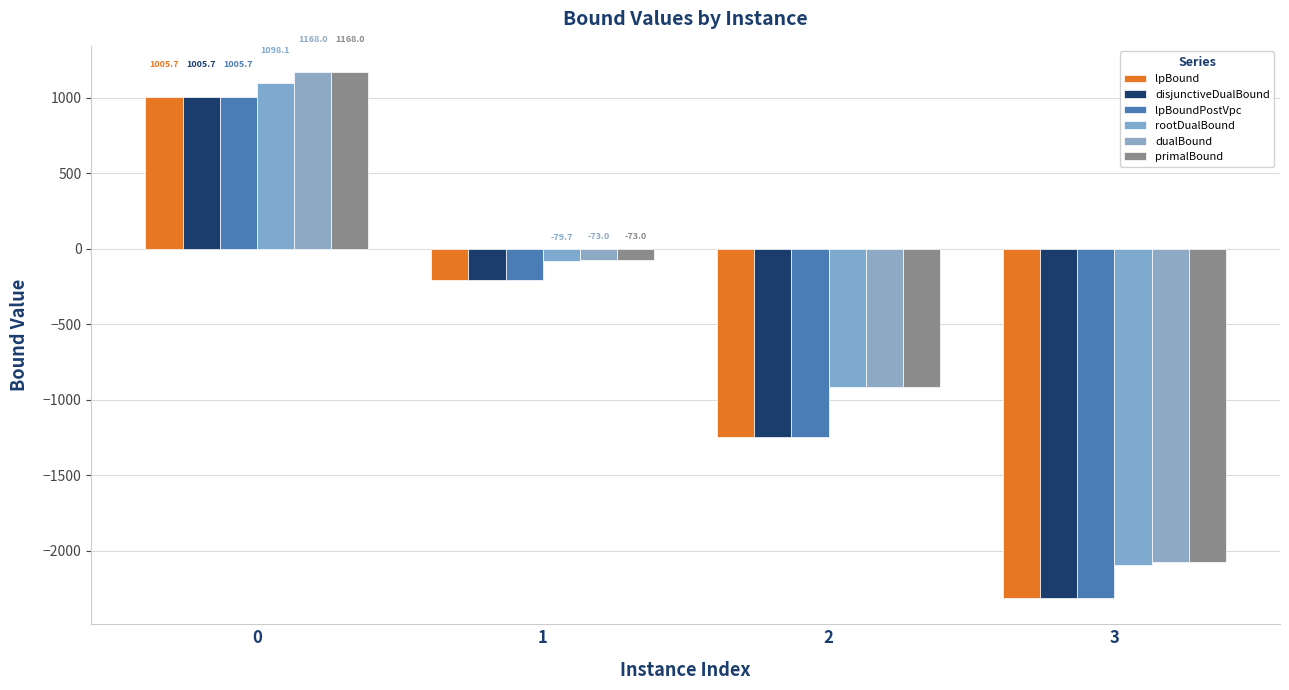

Are the bars horizontal?

No